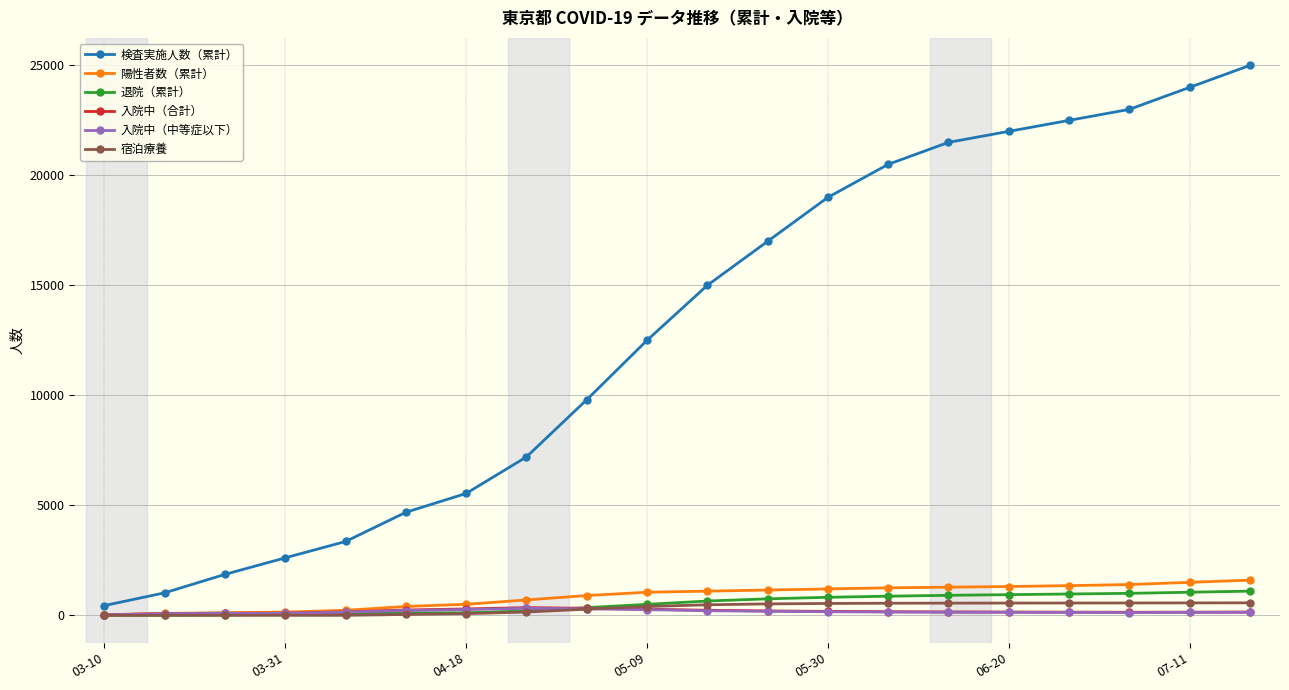

True or false: 入院中（合計） and 検査実施人数（累計） intersect in this chart.

False